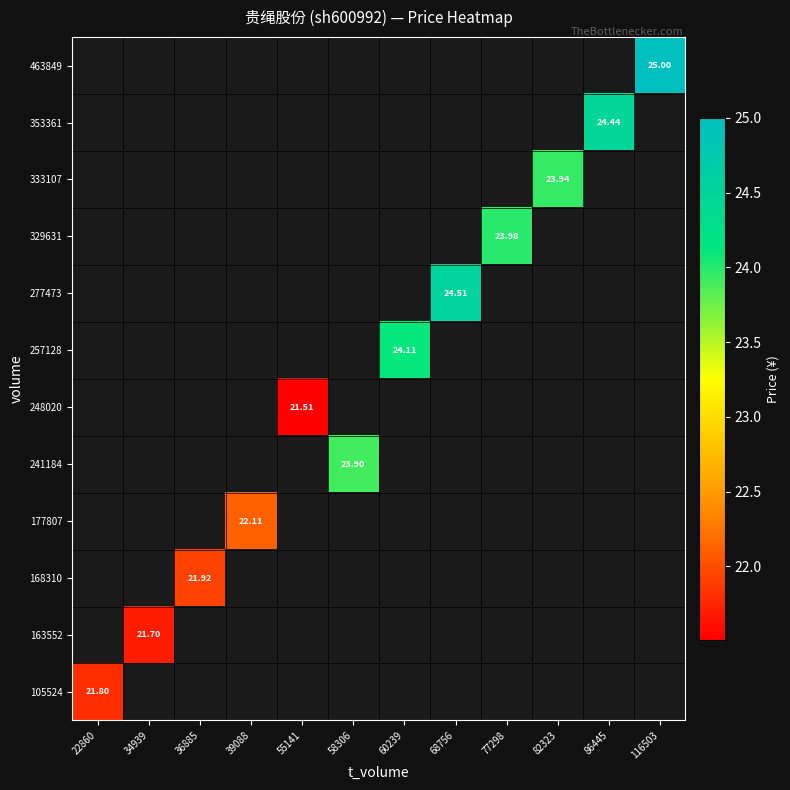

Count the number of data series in this chart.

12